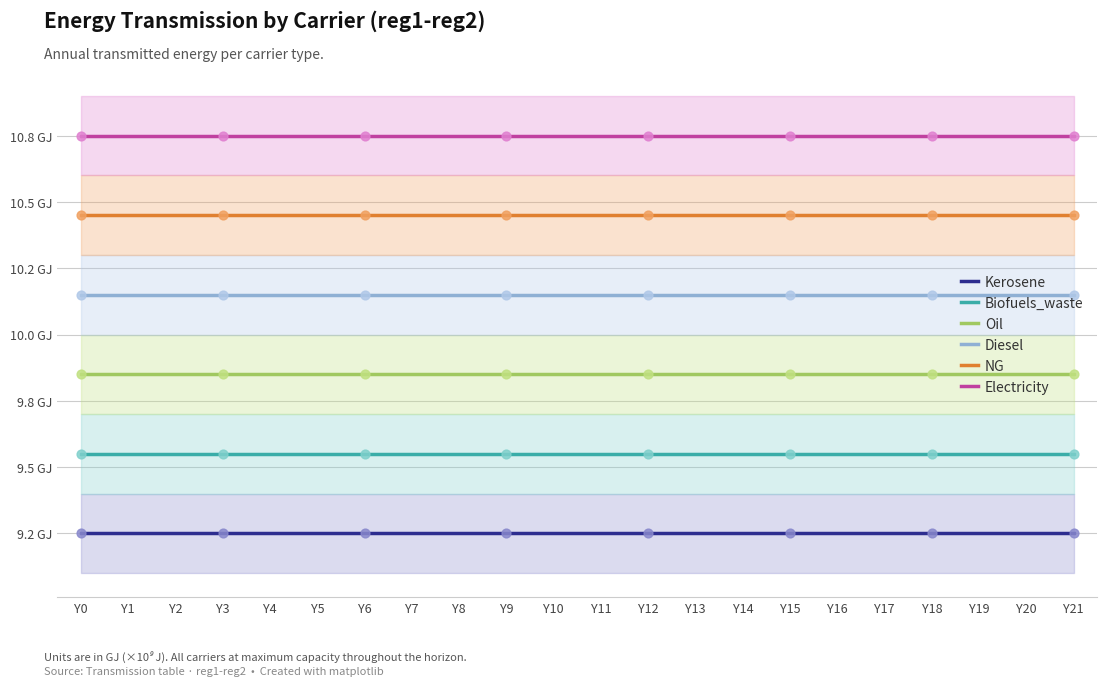

At which category is the sum across all series the highest?

Y0